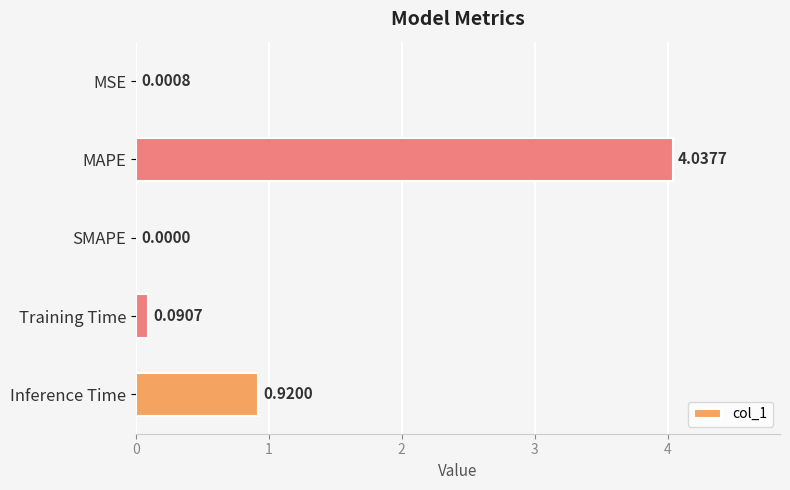

What is the sum of the values at MAPE and Inference Time?

5.0